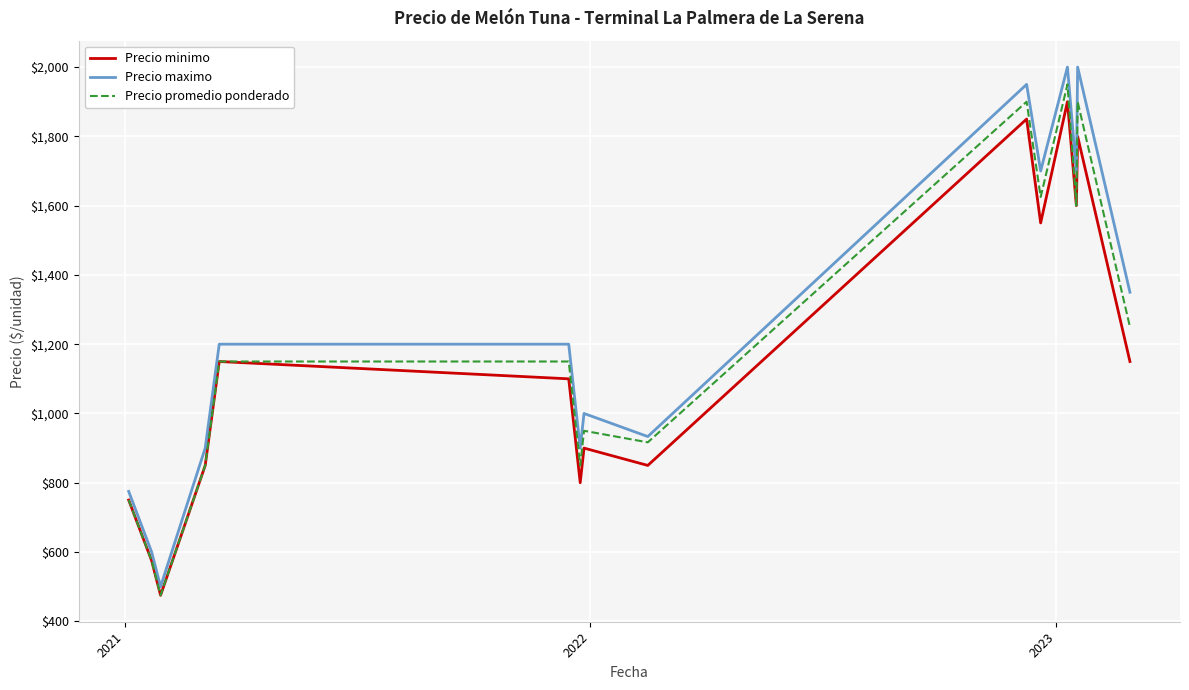

What are all the series names shown in the legend?

Precio minimo, Precio maximo, Precio promedio ponderado